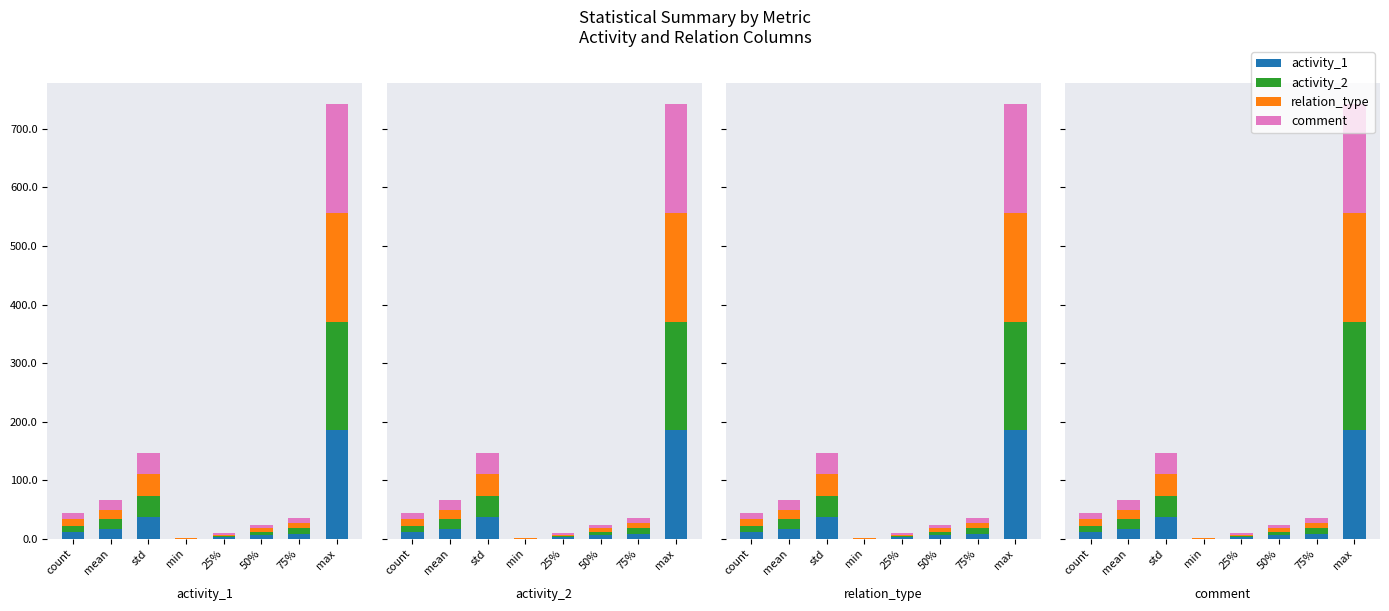

What is the total value across all series at mean?

66.2